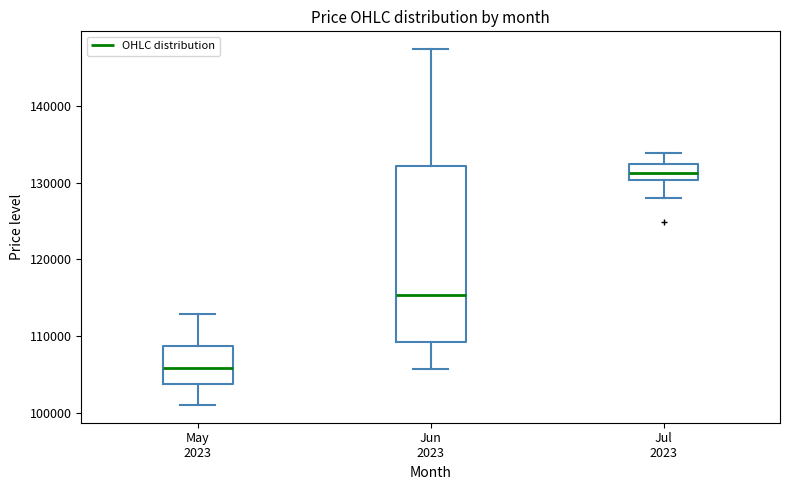

Comparing the boxes themselves (not the whiskers), which one is the tallest?

Jun 2023